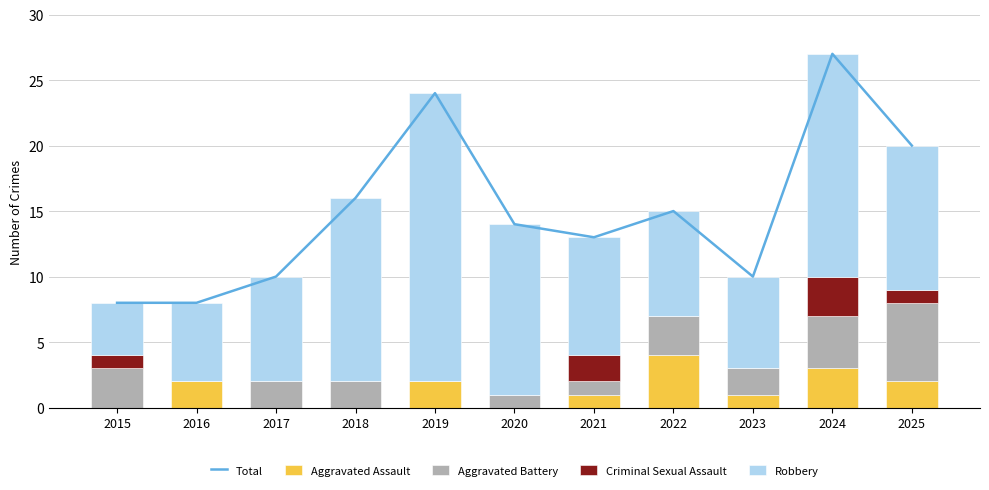

What is the approximate value of Aggravated Battery at 2024?

4